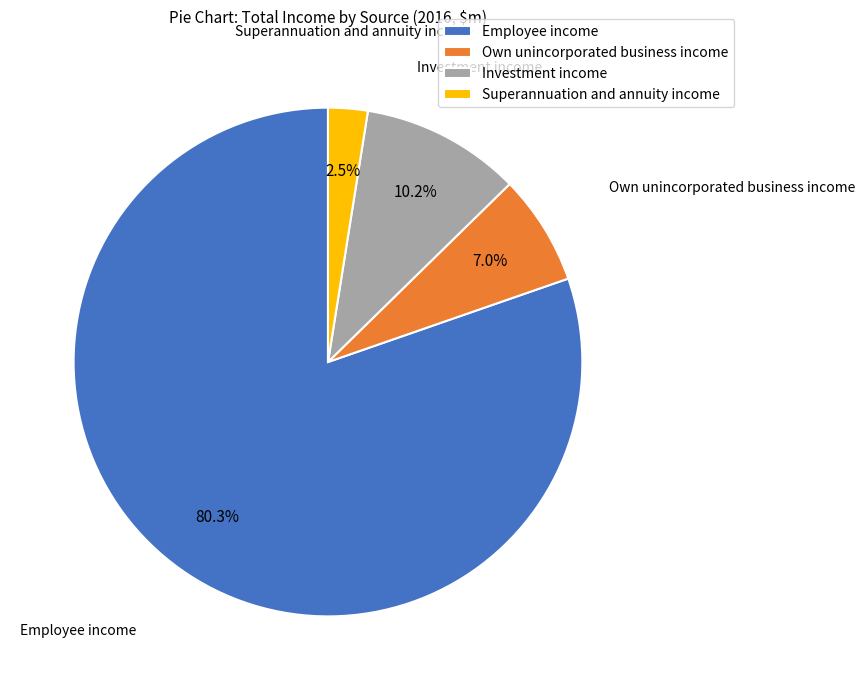

Is there any slice that represents more than half of the pie?

Yes